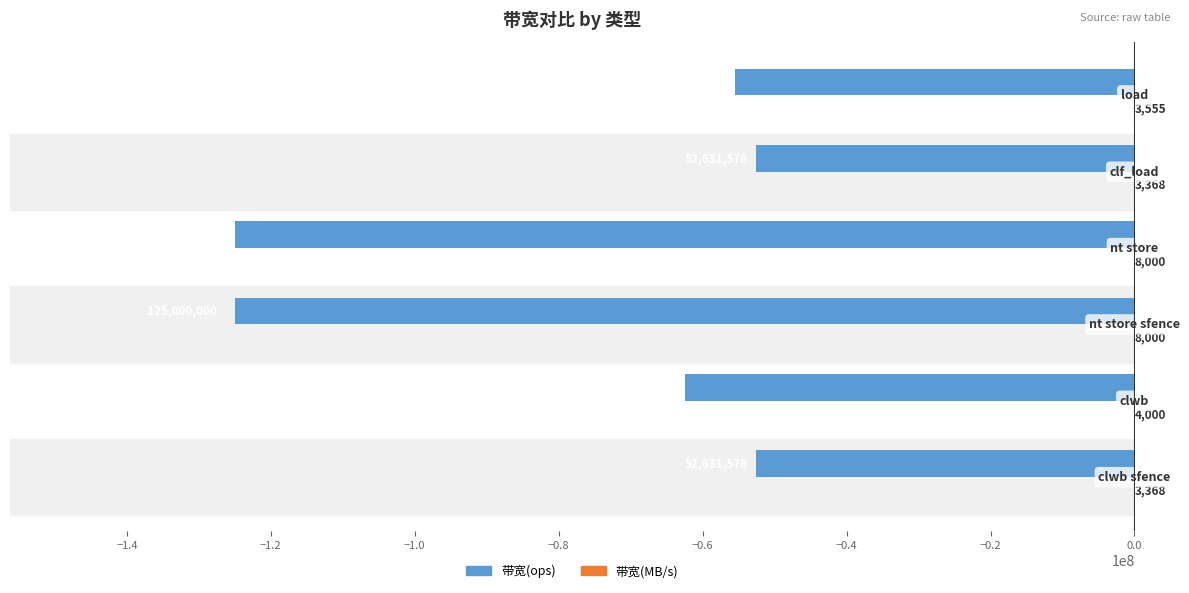

What is the maximum value shown in the chart?

8000